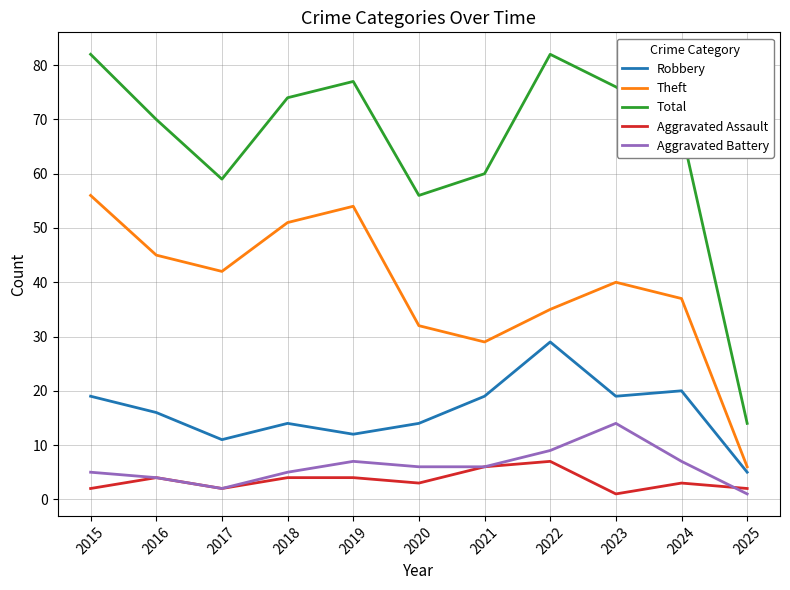

How many values in the Aggravated Battery series are below 6?

5